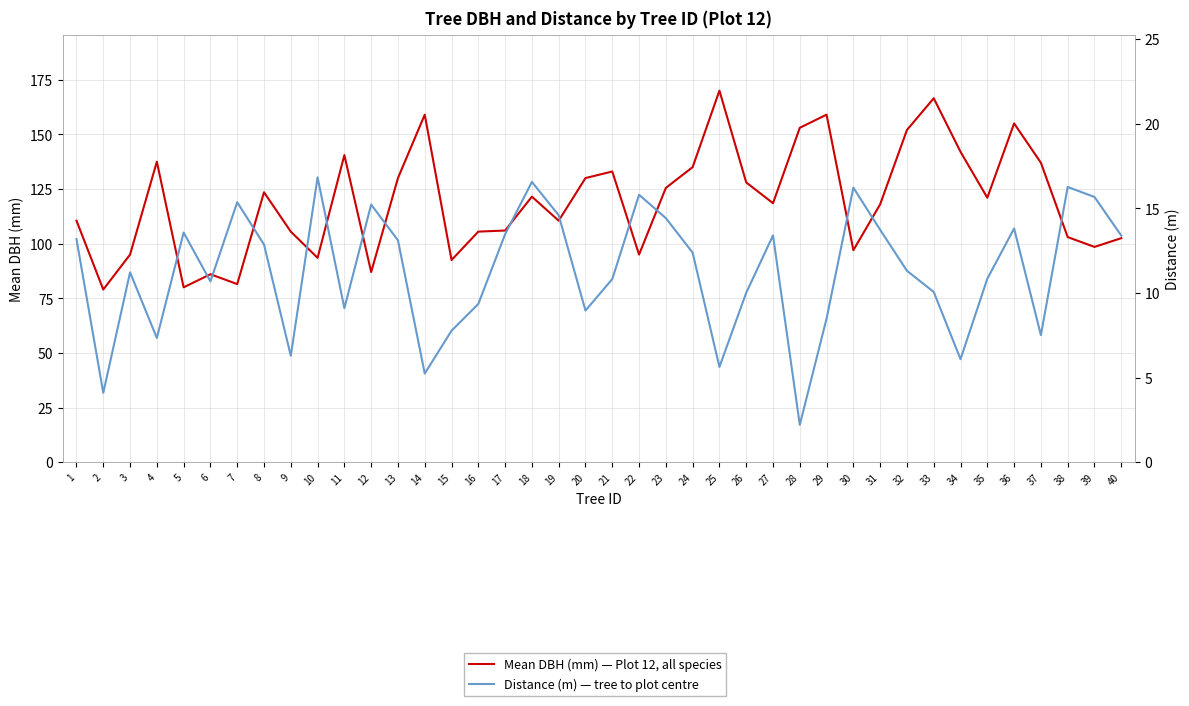

What is the value of the Distance (m) — tree to plot centre point at the 4th from the left?

7.3